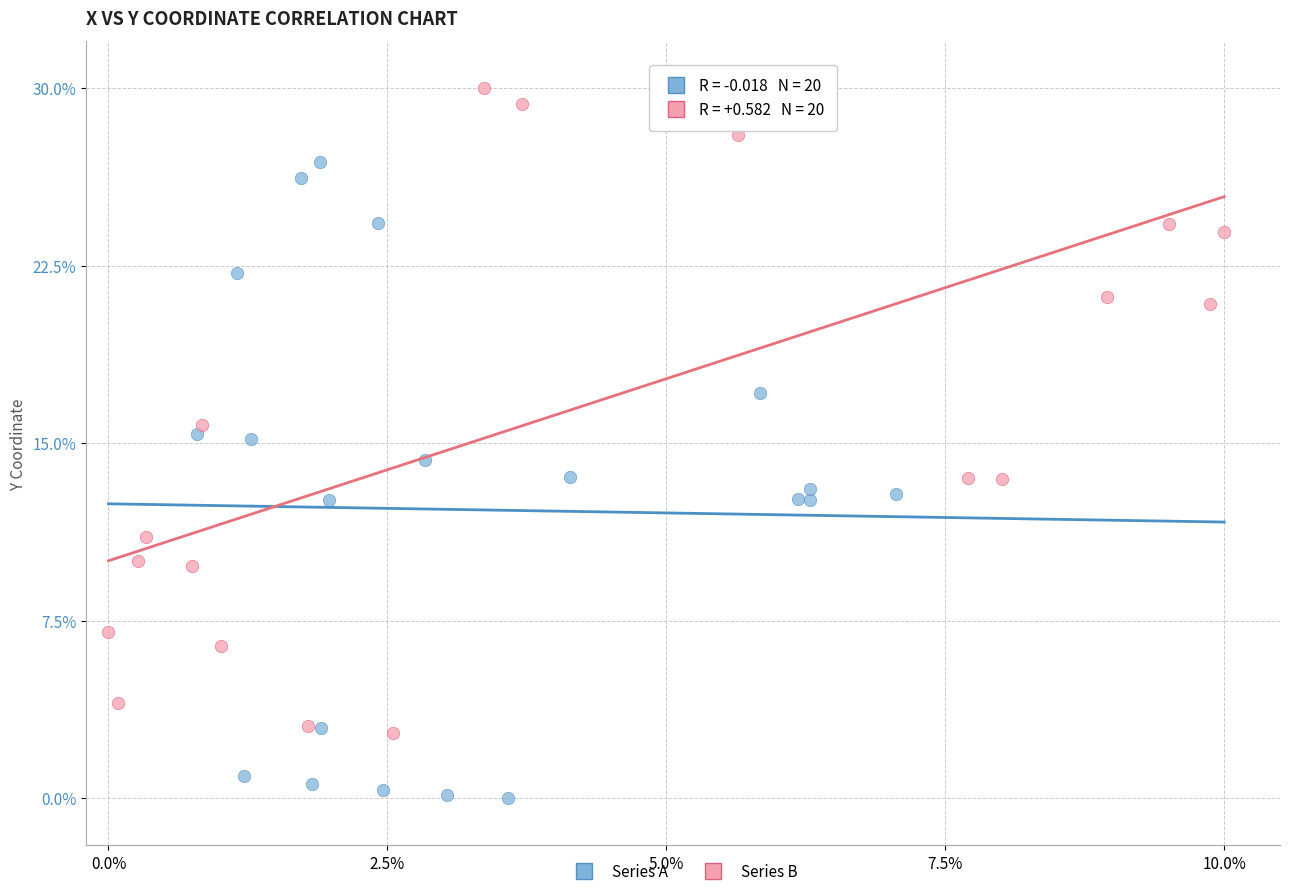

Which series reaches the maximum Y coordinate?

Series B